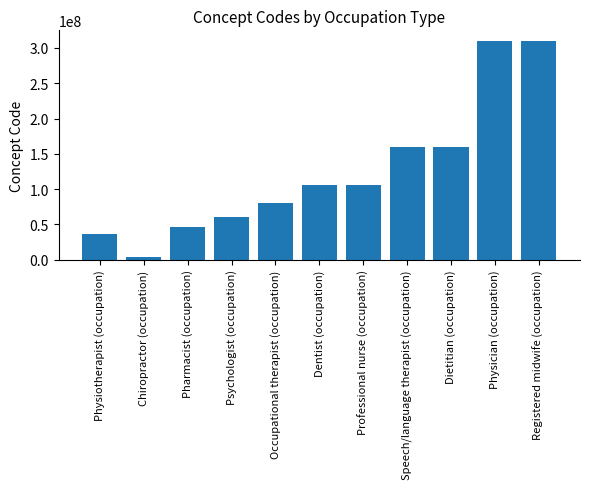

What is the ratio of the value at Physiotherapist (occupation) to the value at Professional nurse (occupation)?

0.3